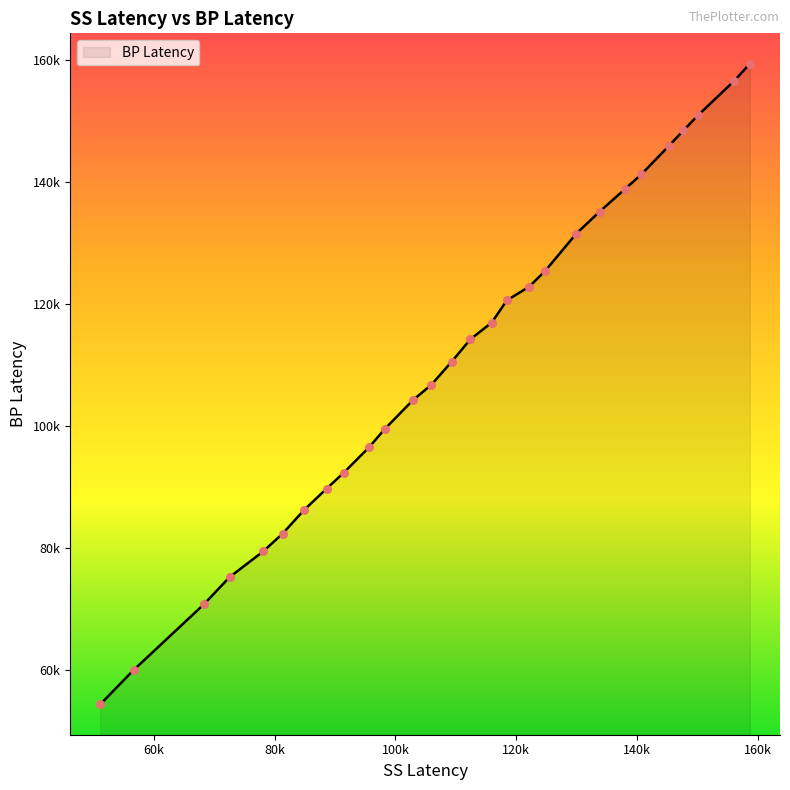

Does the chart have visible grid lines?

No